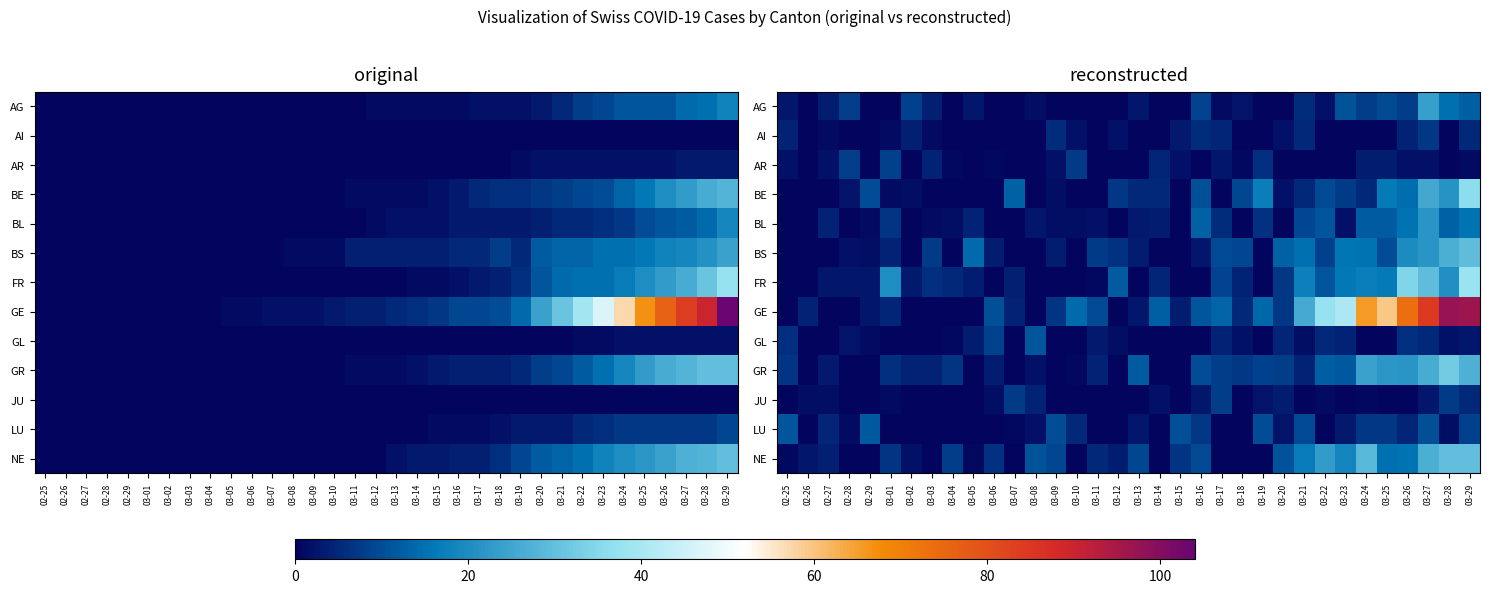

What is the difference between the second highest and second lowest values in the AG series?

14.9